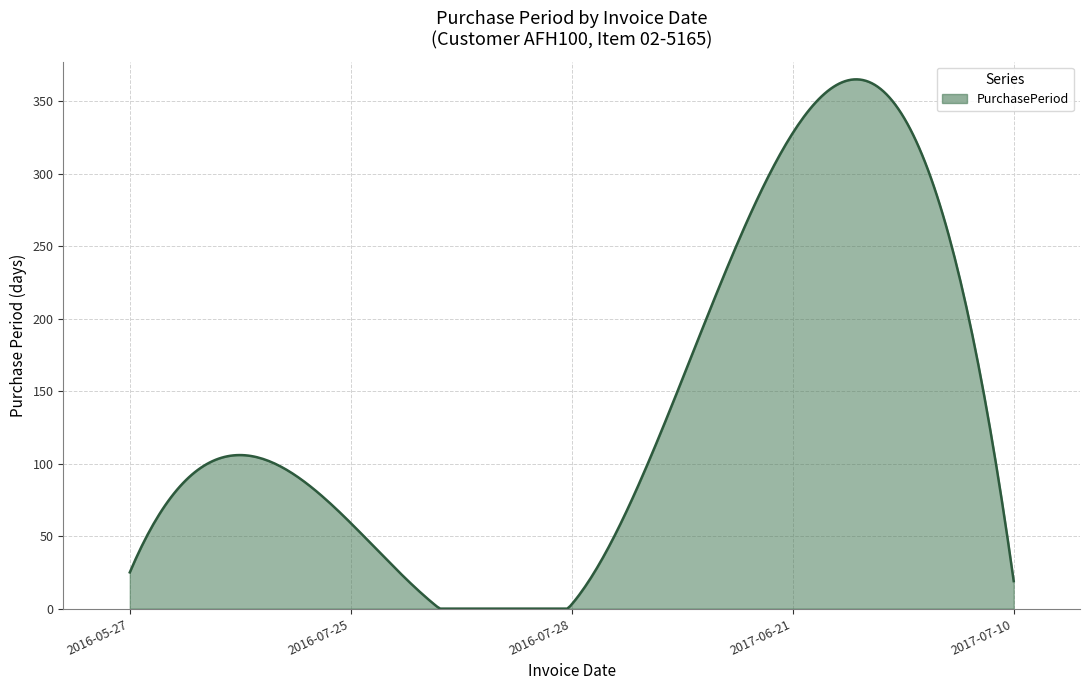

What is the difference between the maximum and minimum values?

365.0